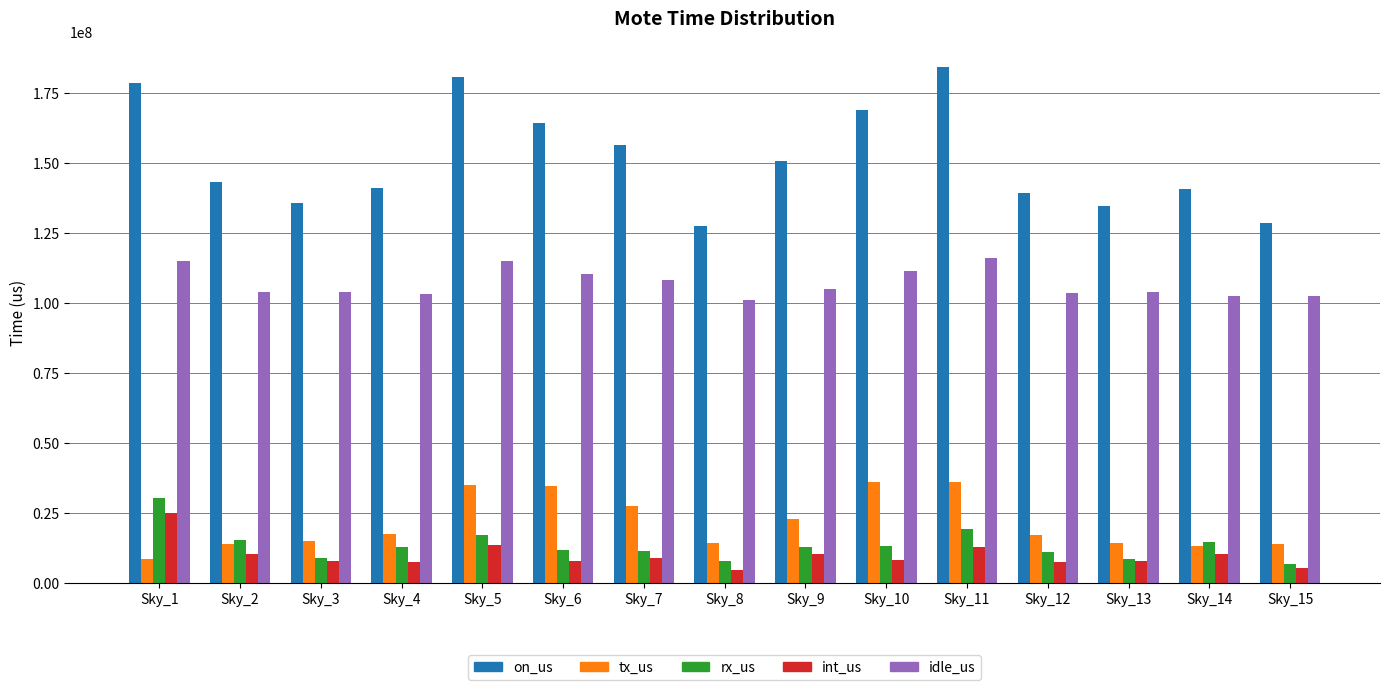

What is the difference between the maximum and second lowest values in the tx_us series?

23022259